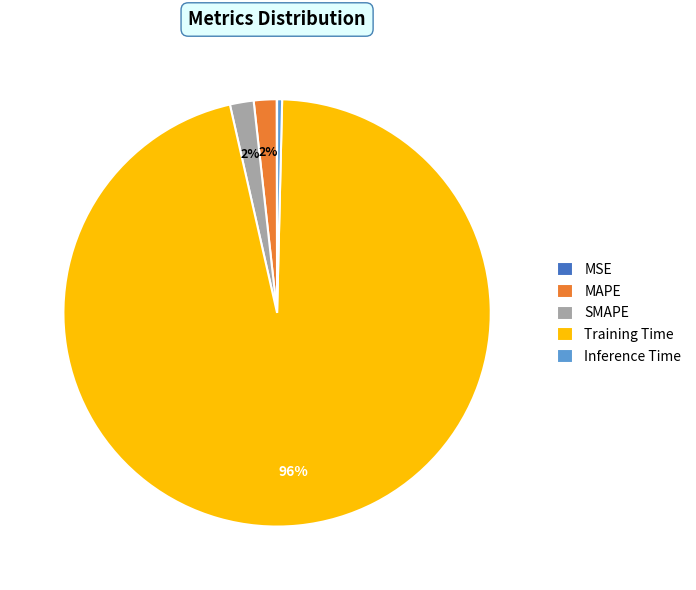

Between MAPE and Inference Time, which is larger?

MAPE